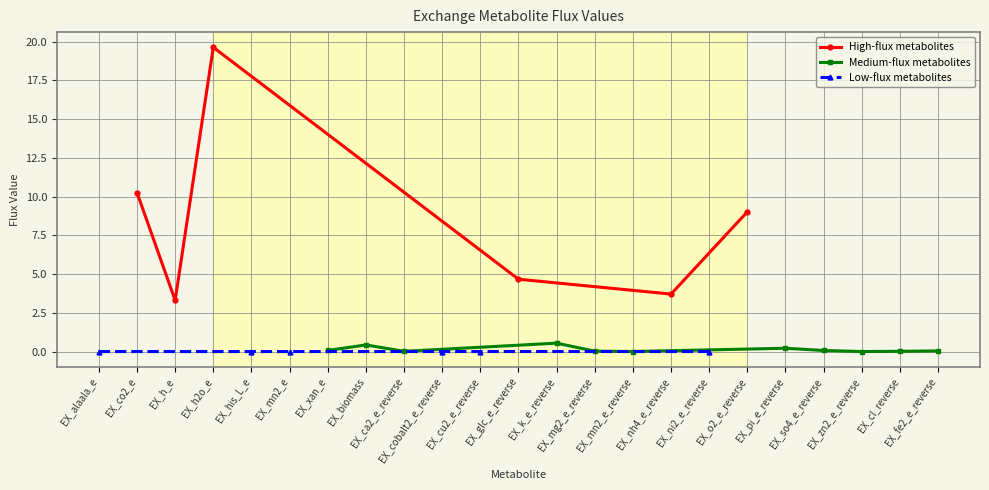

At which category does the chart reach its peak across all series?

EX_h2o_e